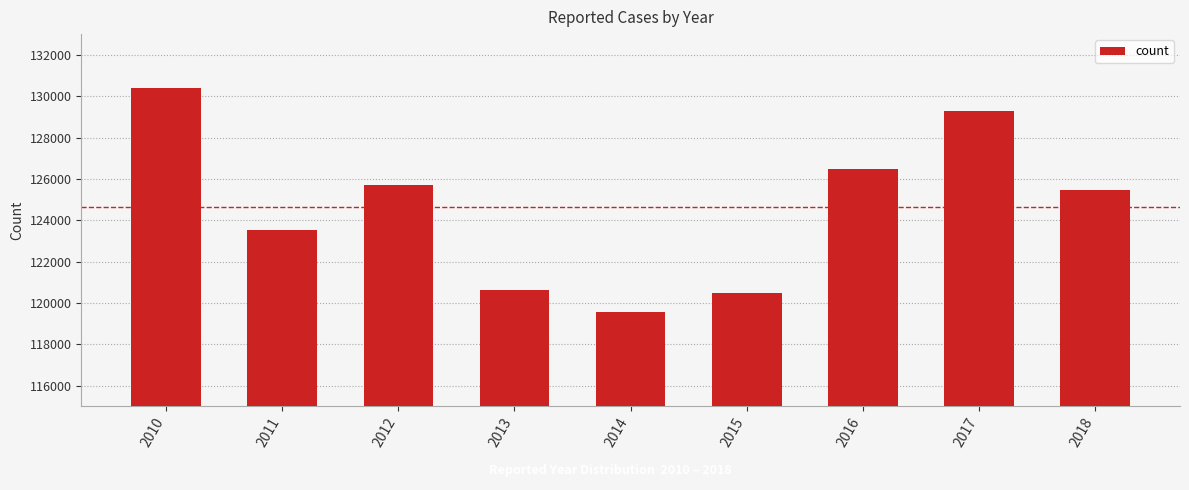

Does the chart contain stacked bars?

No